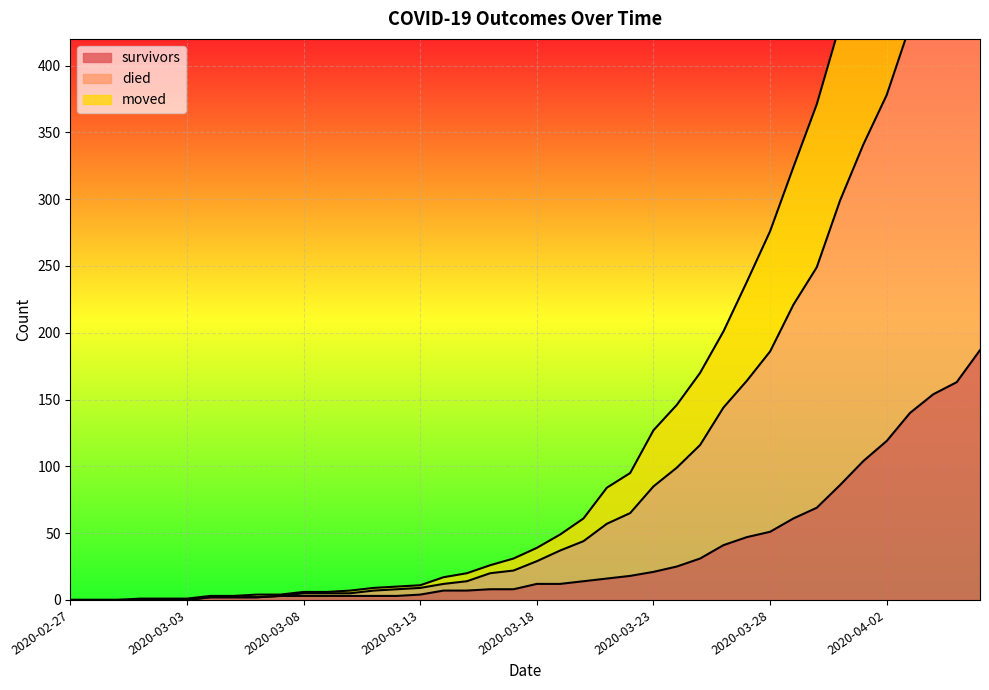

Rank the series at 2020-03-28 from lowest to highest value.

survivors, moved, died